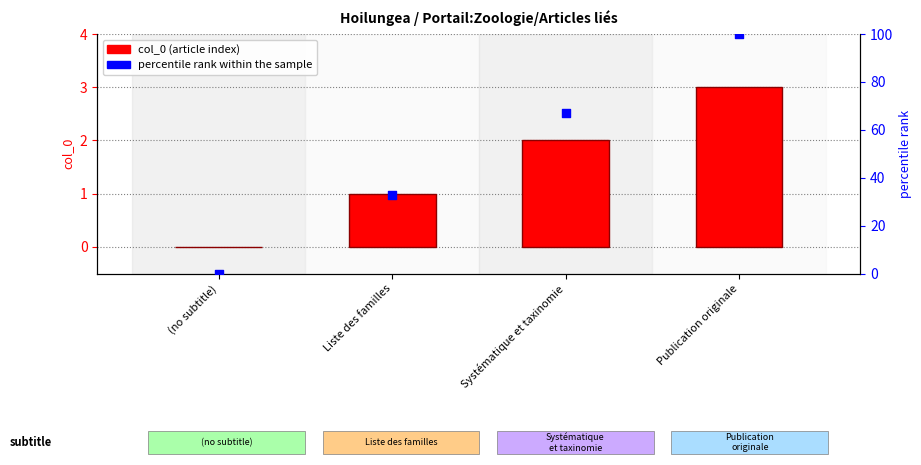

Which series has the widest spread of Y values?

percentile rank within the sample